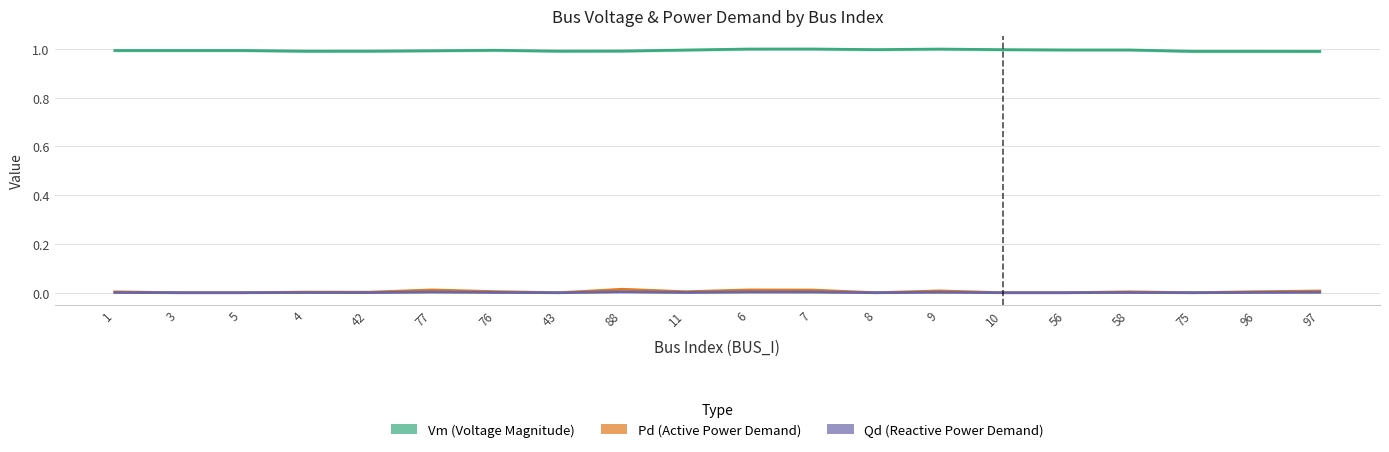

True or false: Pd (Active Power Demand) has a value of 0.0 at 9.

False